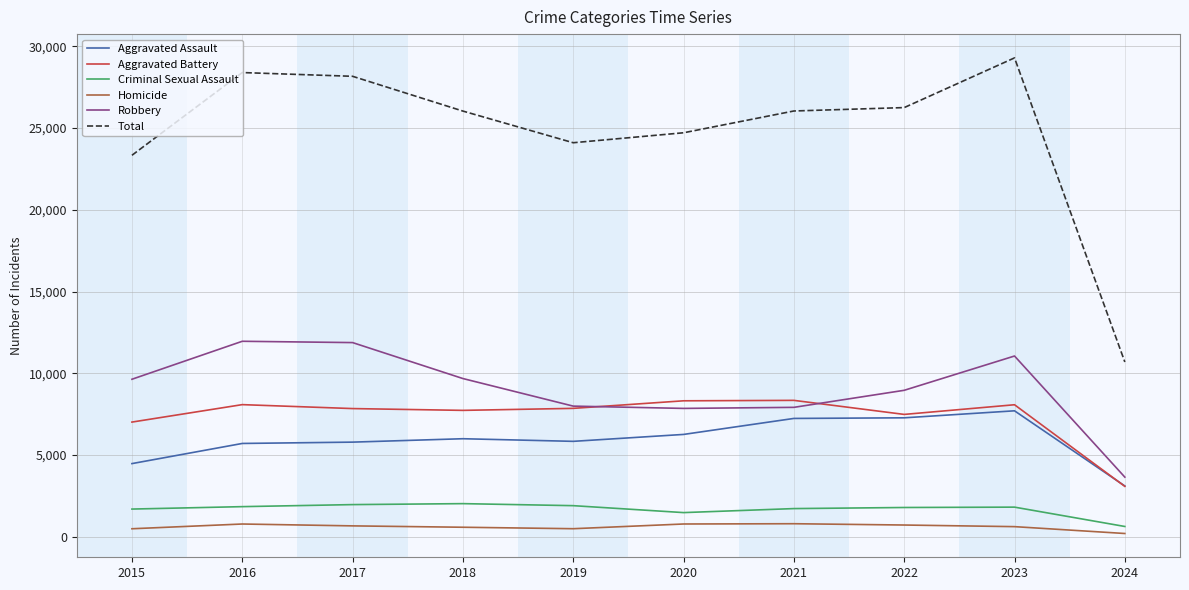

True or false: Aggravated Battery has a value of 1247 at 2024.

False